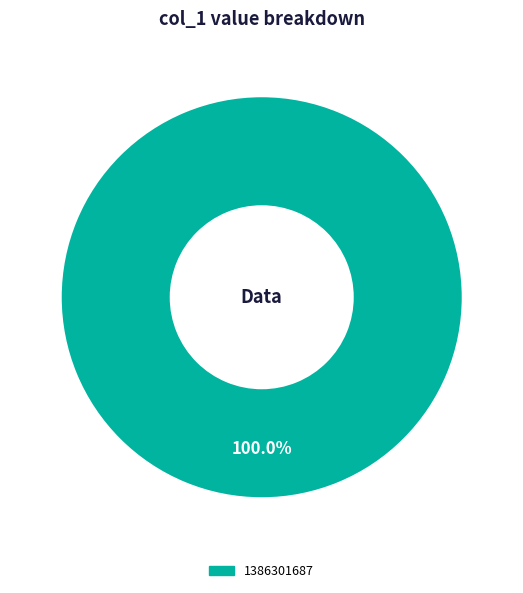

Does any single category account for the majority?

Yes